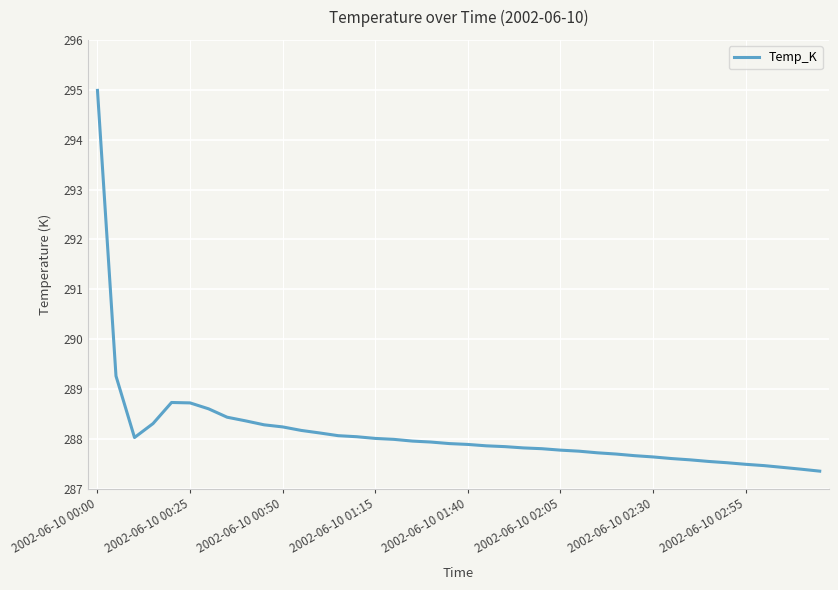

What is the difference between the maximum and minimum values?

7.6